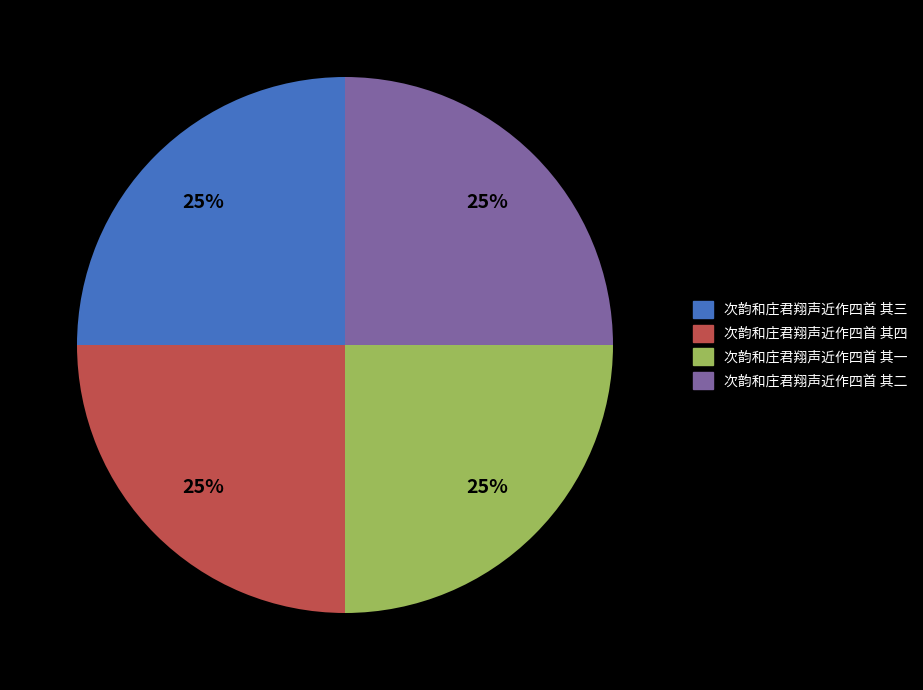

Approximately how many times larger is the value at 次韵和庄君翔声近作四首 其一 compared to 次韵和庄君翔声近作四首 其二?

1.0